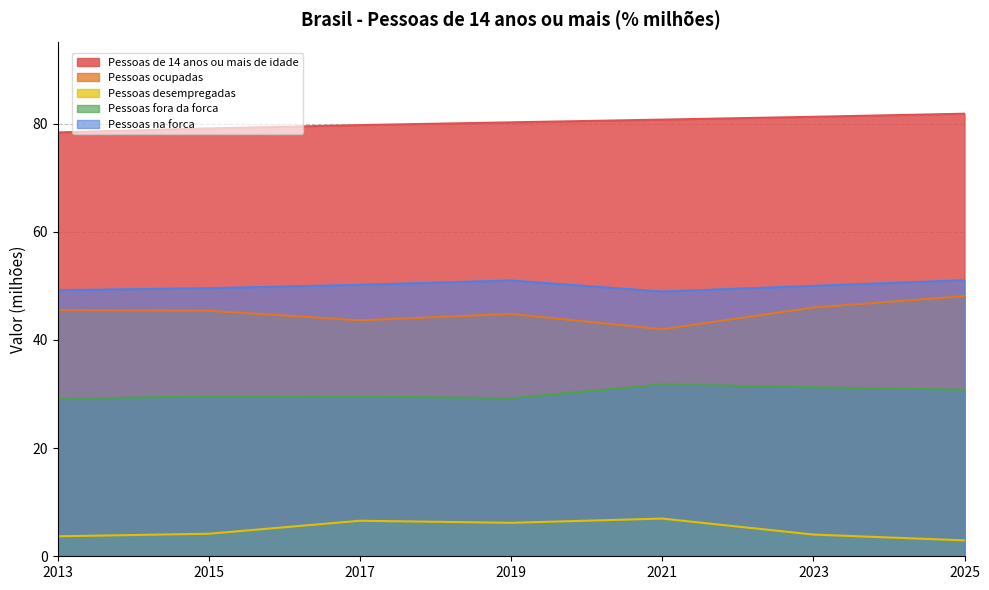

Reading left to right, what are all the values shown in this chart?

Pessoas de 14 anos ou mais de idade: 78.4	79.1	79.7	80.2	80.7	81.3	81.8
Pessoas ocupadas: 45.5	45.4	43.6	44.8	42.0	46.0	48.1
Pessoas desempregadas: 3.7	4.2	6.6	6.2	7.0	4.0	2.9
Pessoas fora da forca: 29.2	29.5	29.5	29.2	31.8	31.3	30.8
Pessoas na forca: 49.2	49.6	50.2	51.0	49.0	50.0	51.0